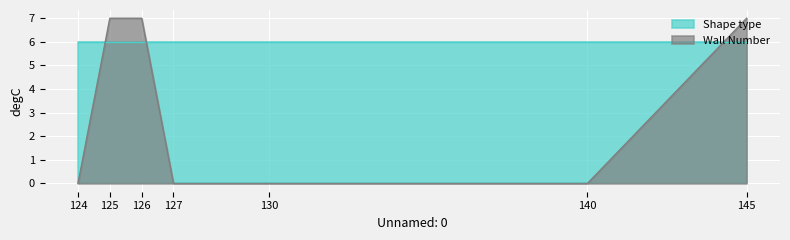

What is the difference between the highest and lowest values at 127?

6